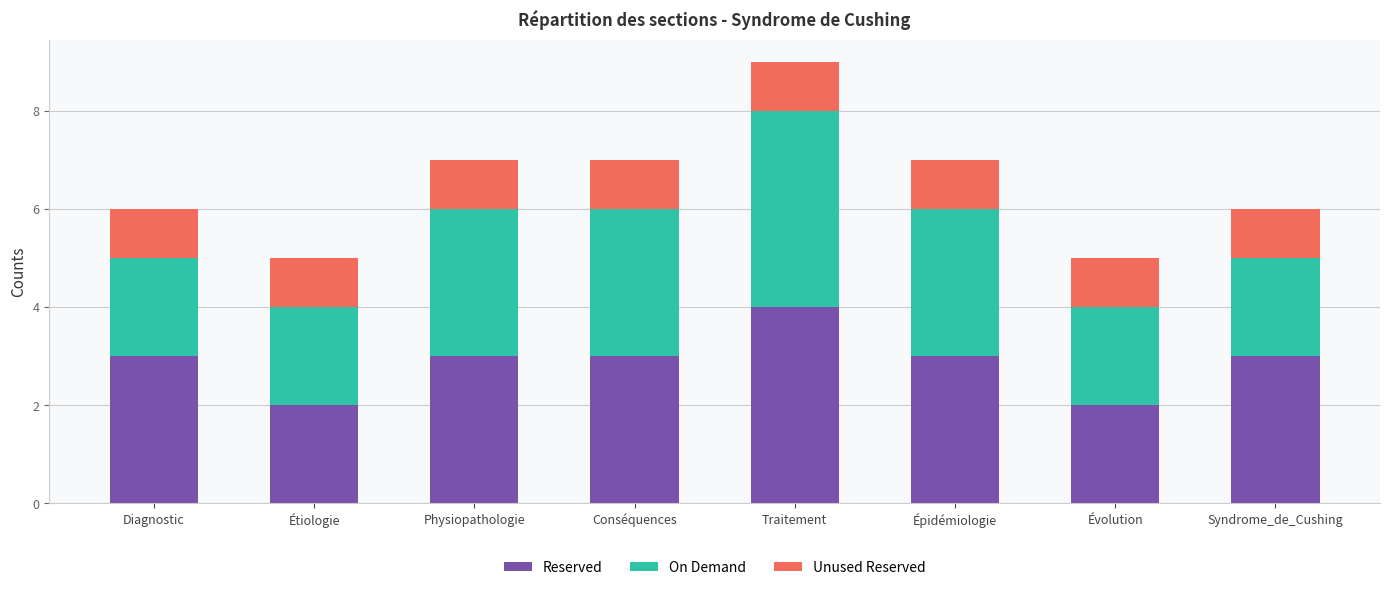

True or false: Reserved has a value of 4 at Diagnostic.

False